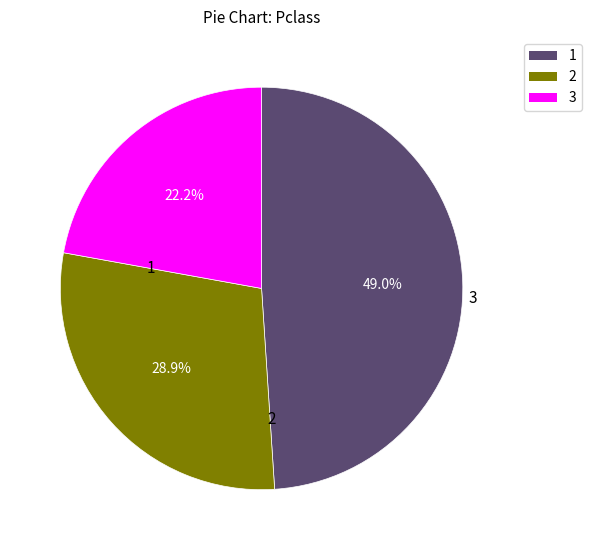

Is there any slice that represents more than half of the pie?

No